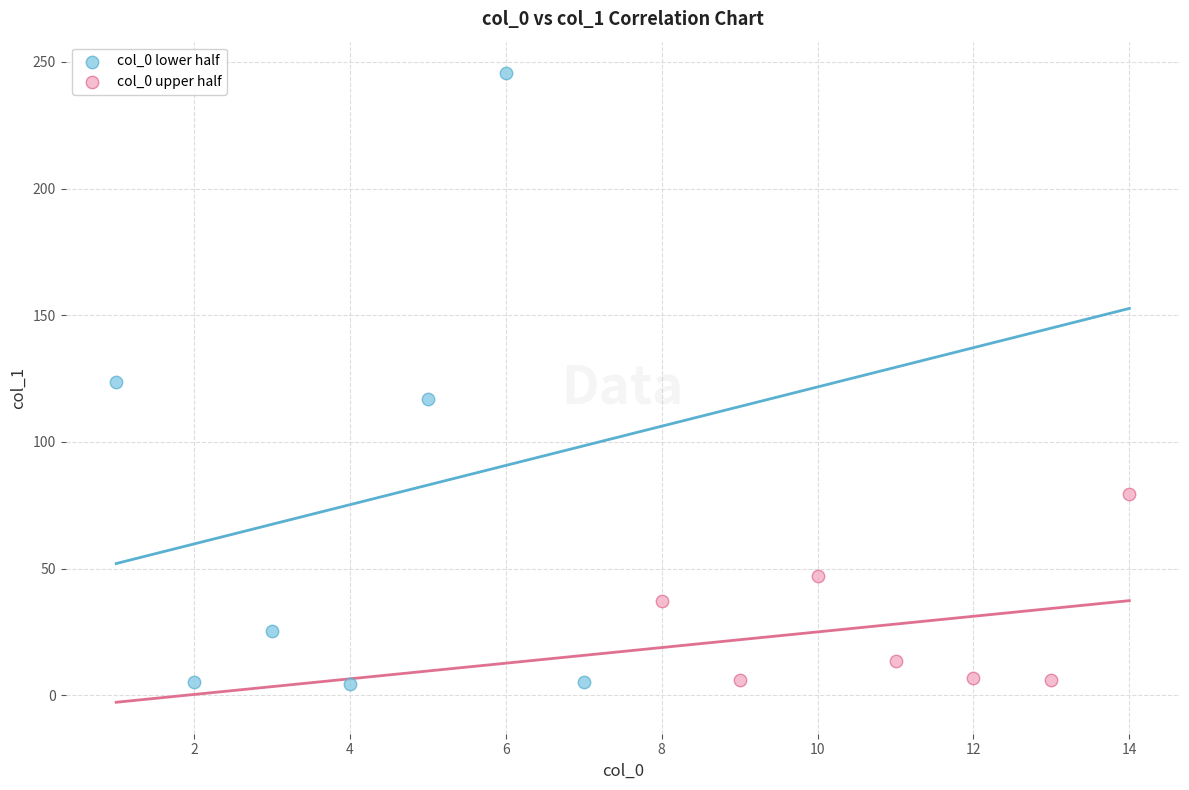

Which series contains the highest Y value?

col_0 lower half